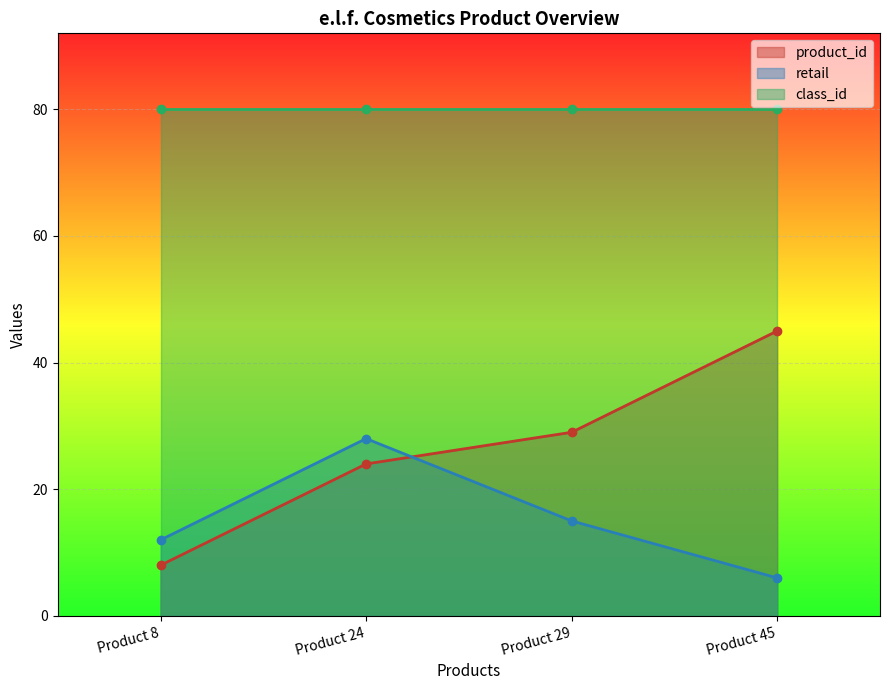

Is the value of product_id at Product 24 greater than the value of retail at Product 8?

Yes